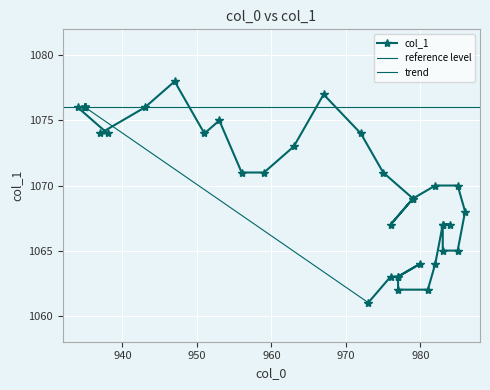

Which has a higher value, 937 or 947?

947